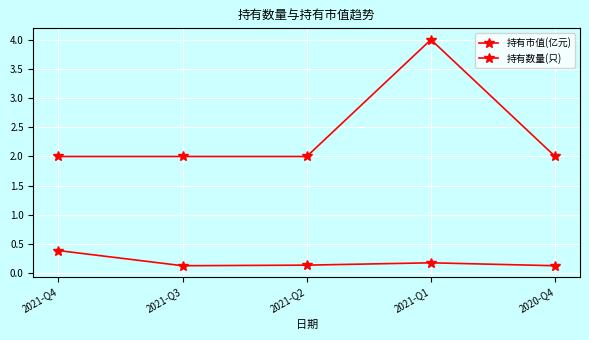

Does the chart have visible grid lines?

Yes